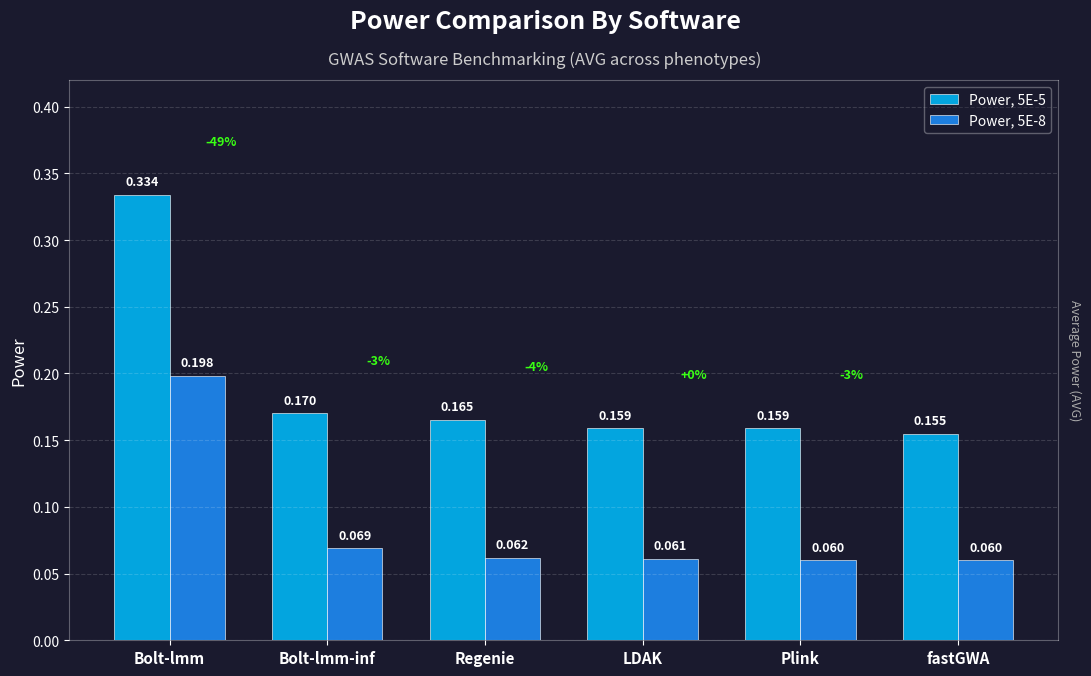

How many Power, 5E-5 values are between 0 and 1?

6